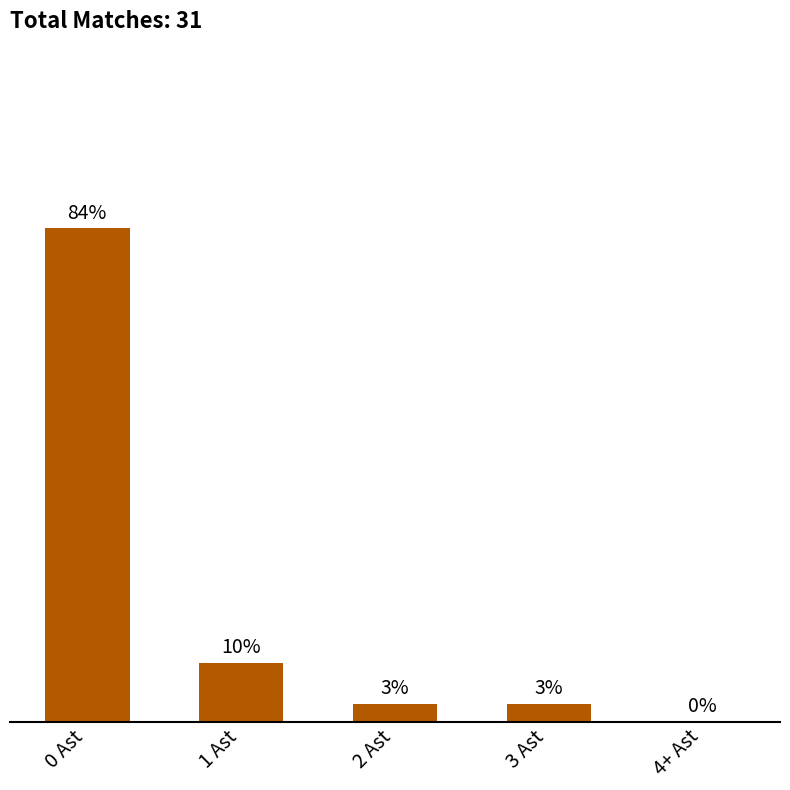

Which label corresponds to the largest value in the chart?

0 Ast